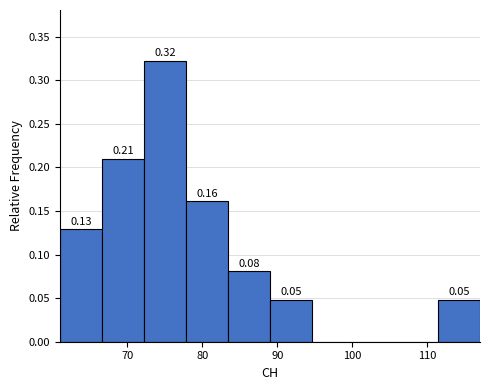

Which range on the x-axis has the tallest bar?

72.2 to 77.8